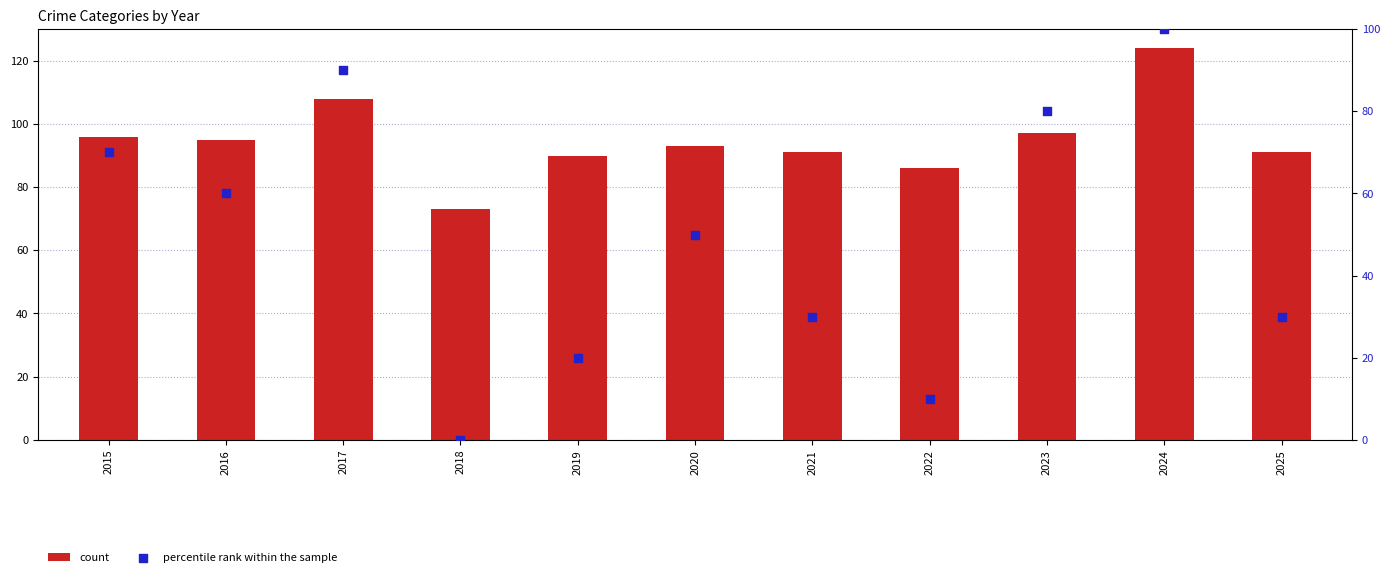

What are all the series names shown in the legend?

count, percentile rank within the sample